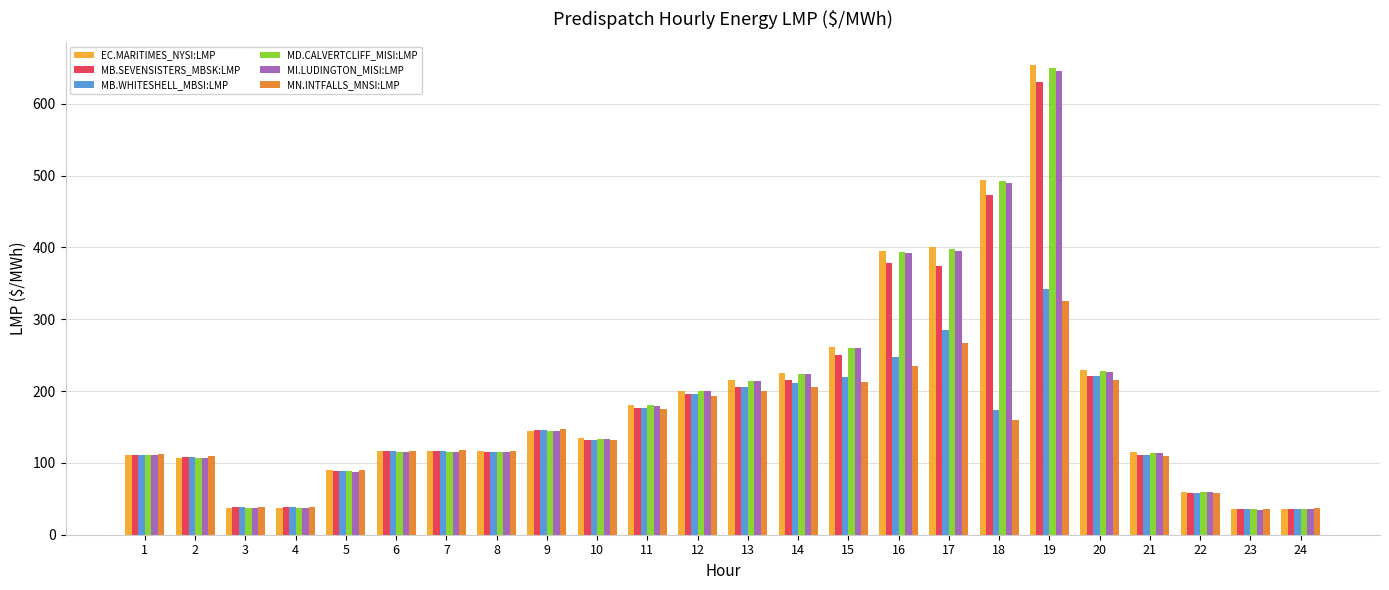

What is the spread (max minus min) of values at 22?

2.1